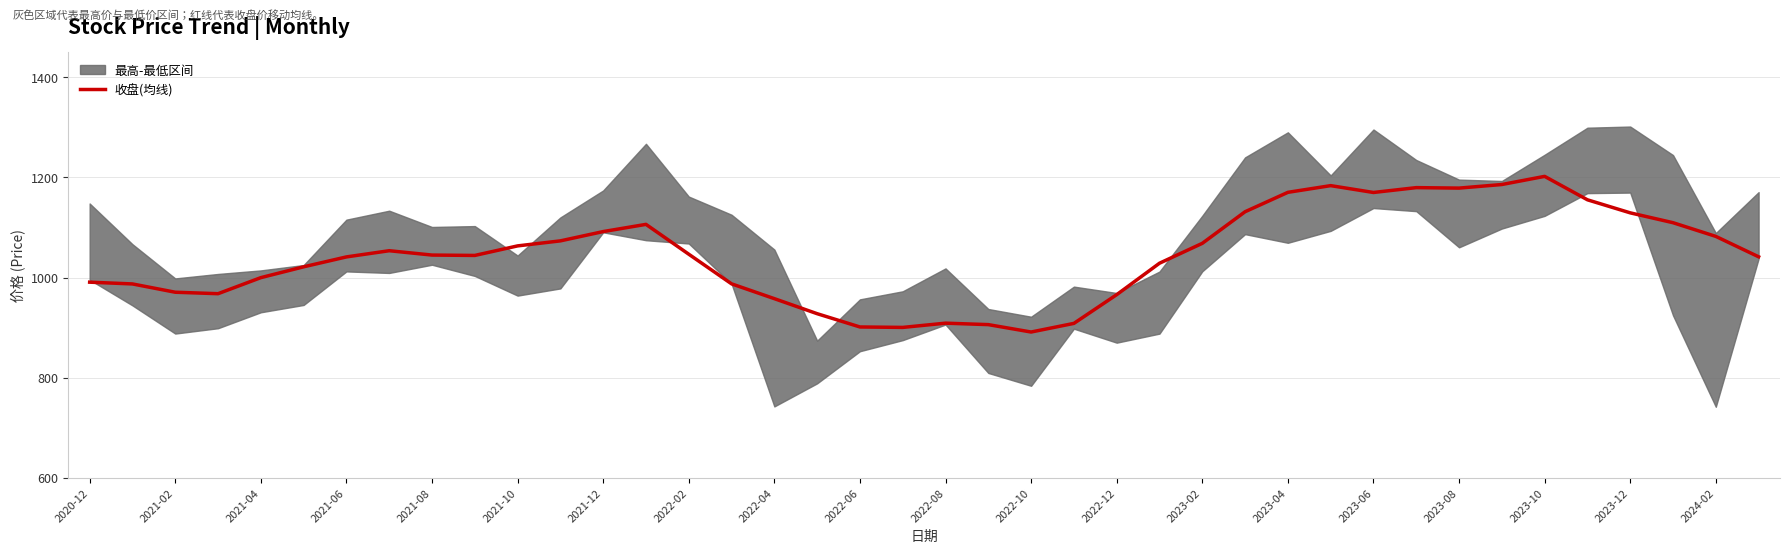

What is the lowest value of the 收盘(均线) series?

891.0